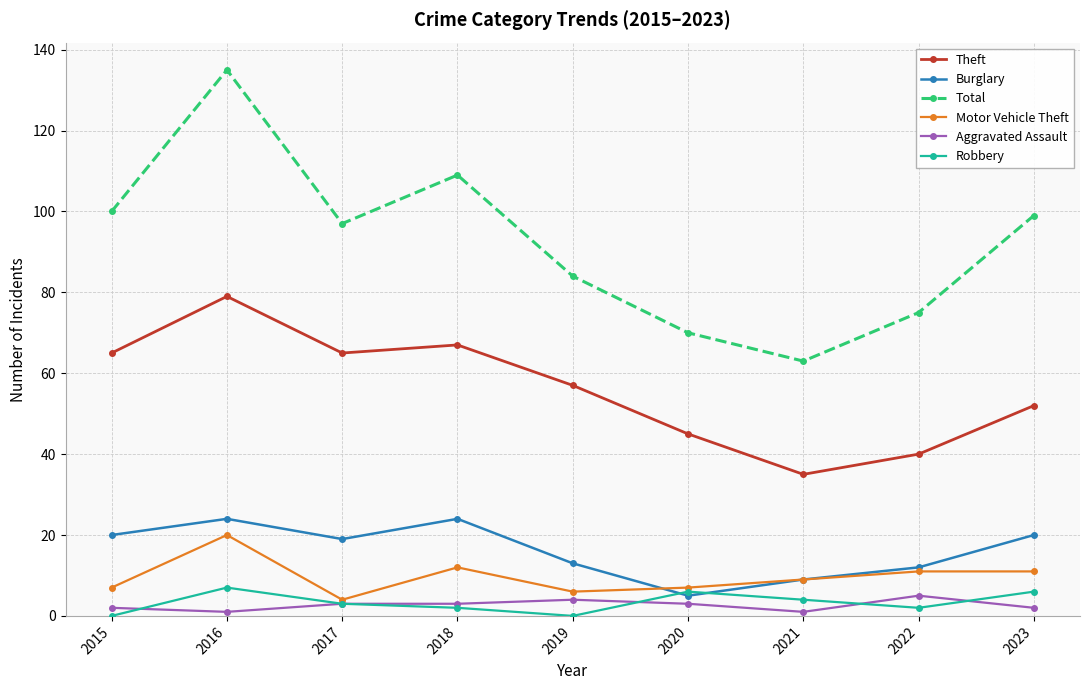

Rank the series by their maximum value, from lowest to highest.

Aggravated Assault, Robbery, Motor Vehicle Theft, Burglary, Theft, Total